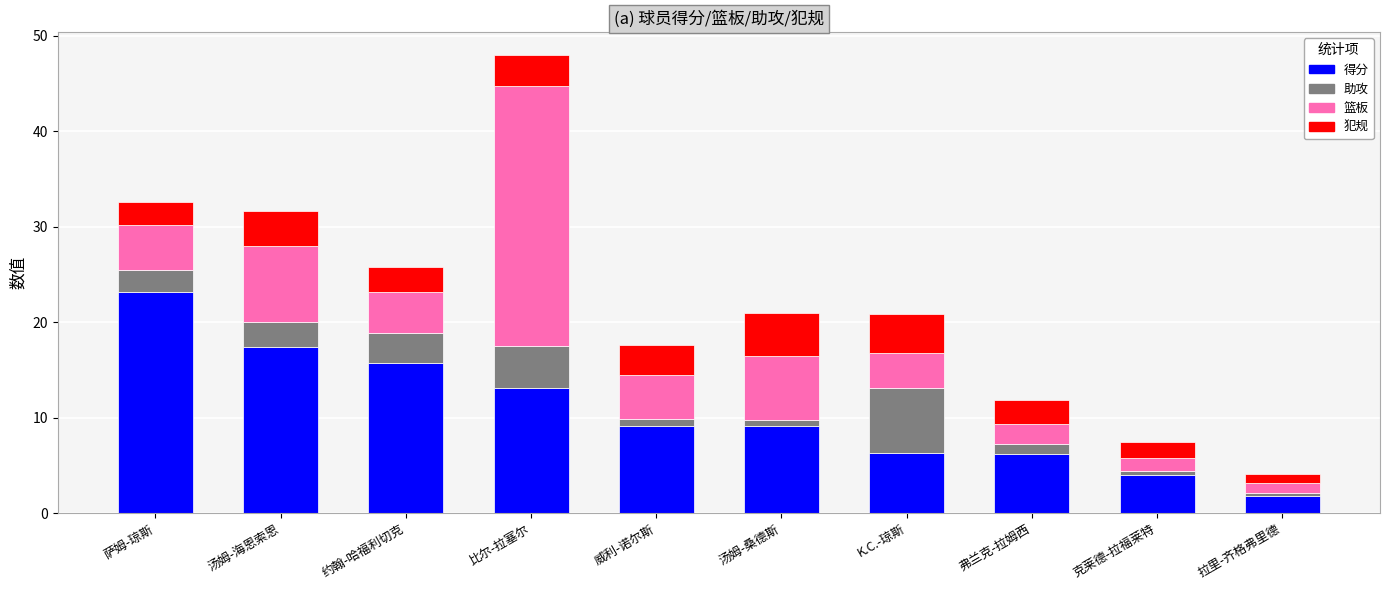

The value of 得分 at 弗兰克-拉姆西 is 6.2. True or false?

True